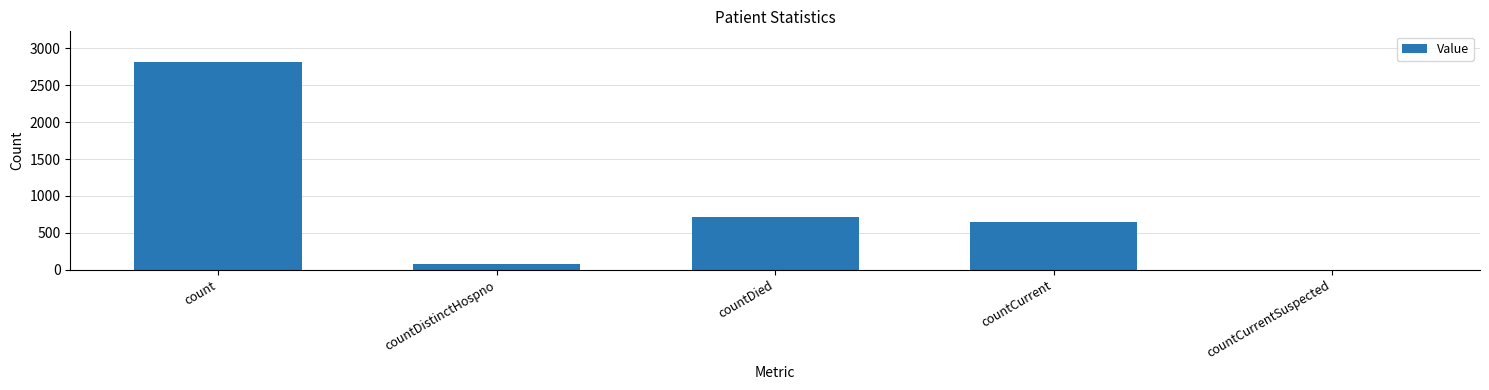

What is the sum of all values?

4246